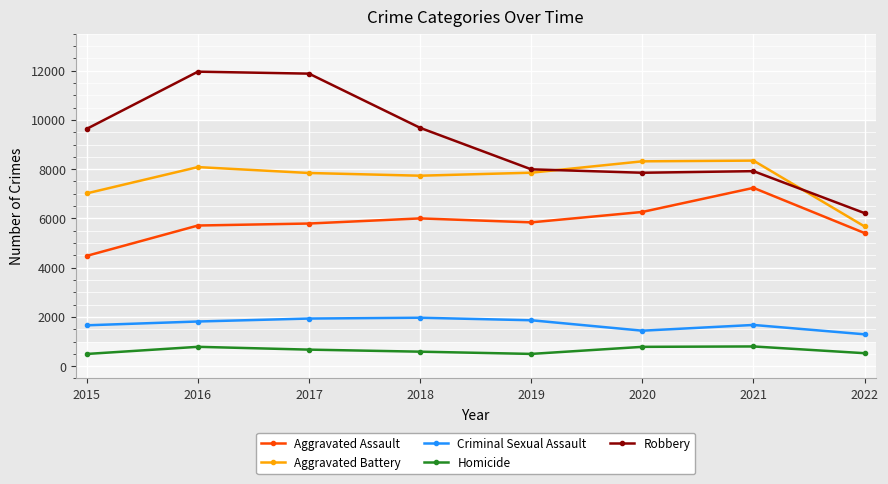

How many data points in Aggravated Assault are less than 5840?

4